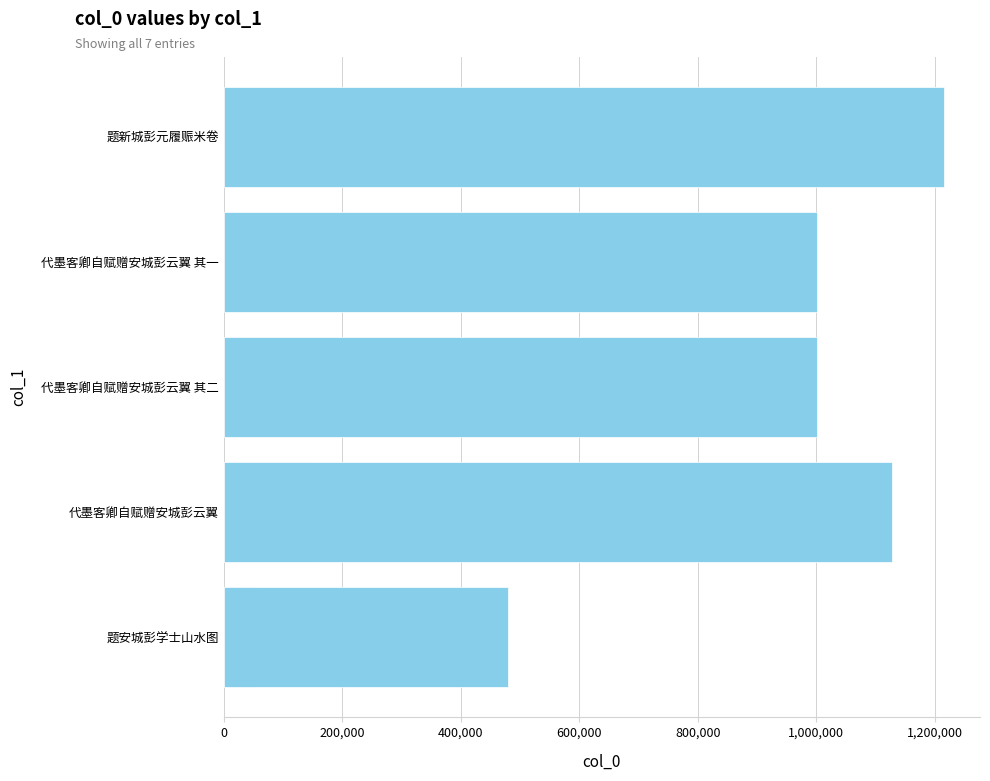

What is the difference between the maximum and minimum values?

1157746